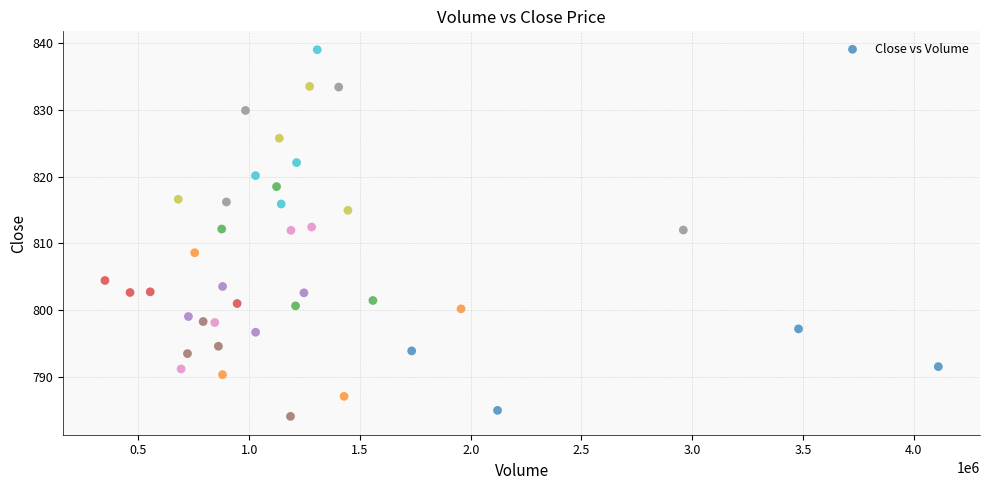

What is the range of Y values (max minus min)?

54.9